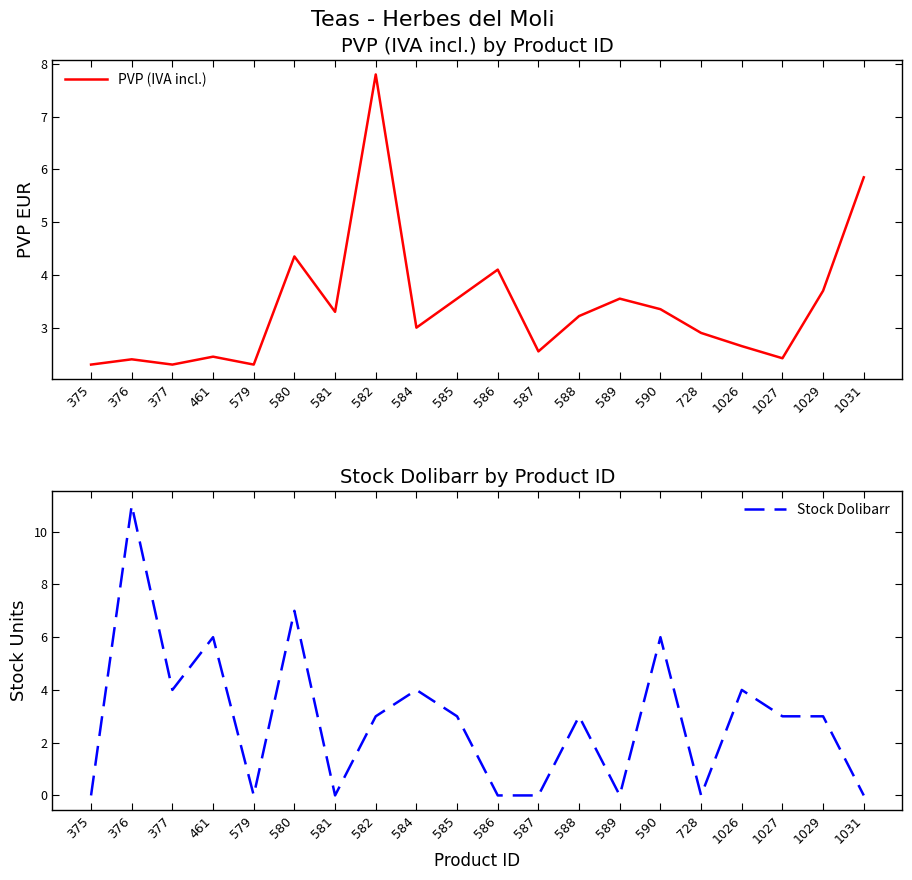

Reading right to left, what are all the values shown in this chart?

PVP (IVA incl.): 1031=5.8	1029=3.7	1027=2.4	1026=2.6	728=2.9	590=3.4	589=3.5	588=3.2	587=2.5	586=4.1	585=3.5	584=3.0	582=7.8	581=3.3	580=4.3	579=2.3	461=2.5	377=2.3	376=2.4	375=2.3
Stock Dolibarr: 1031=0.0	1029=3.0	1027=3.0	1026=4.0	728=0.0	590=6.0	589=0.0	588=3.0	587=0.0	586=0.0	585=3.0	584=4.0	582=3.0	581=0.0	580=7.0	579=0.0	461=6.0	377=4.0	376=11.0	375=0.0